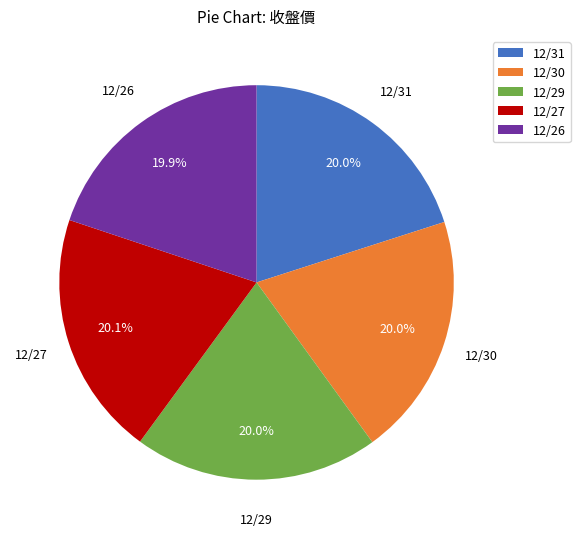

Approximately how many times larger is the value at 12/31 compared to 12/26?

1.0